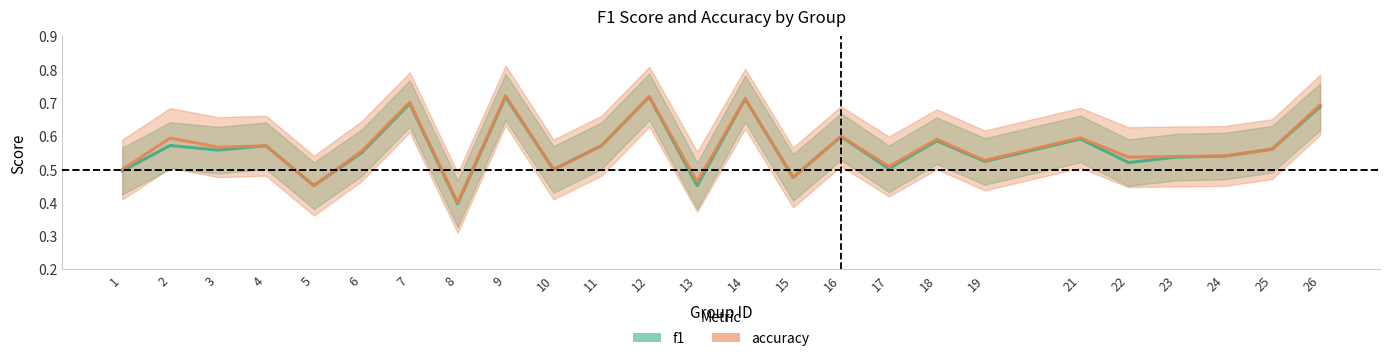

Rank the series by their maximum value, from lowest to highest.

f1_line, accuracy_line